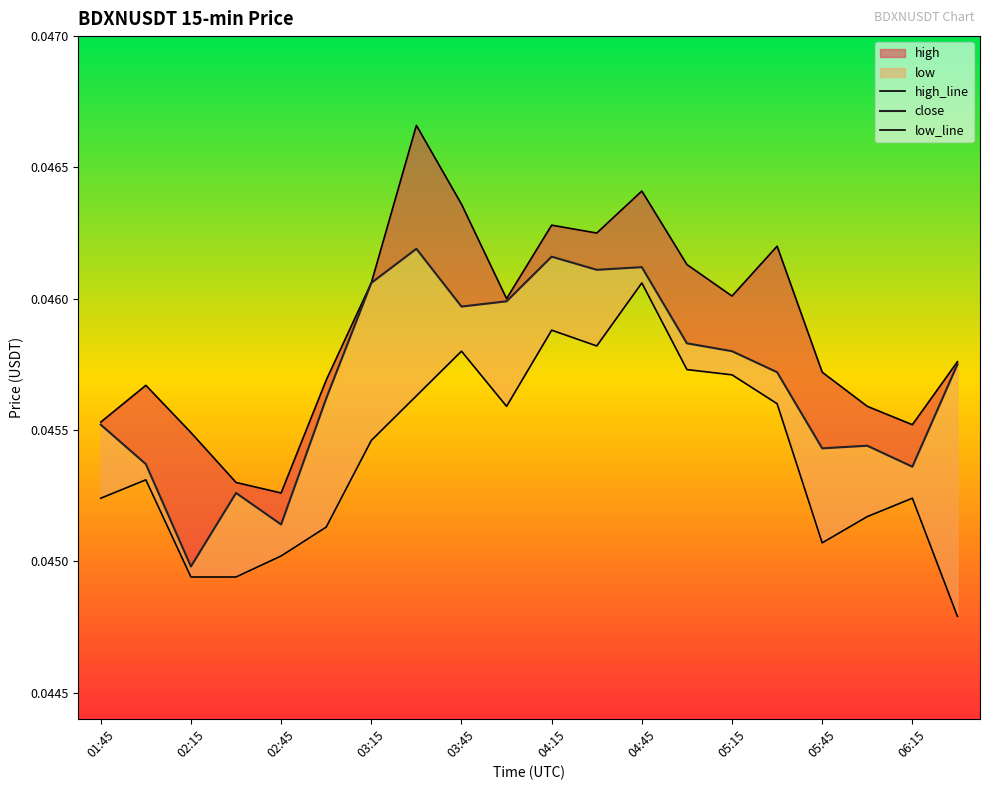

At which category is the sum across all series the highest?

04:45